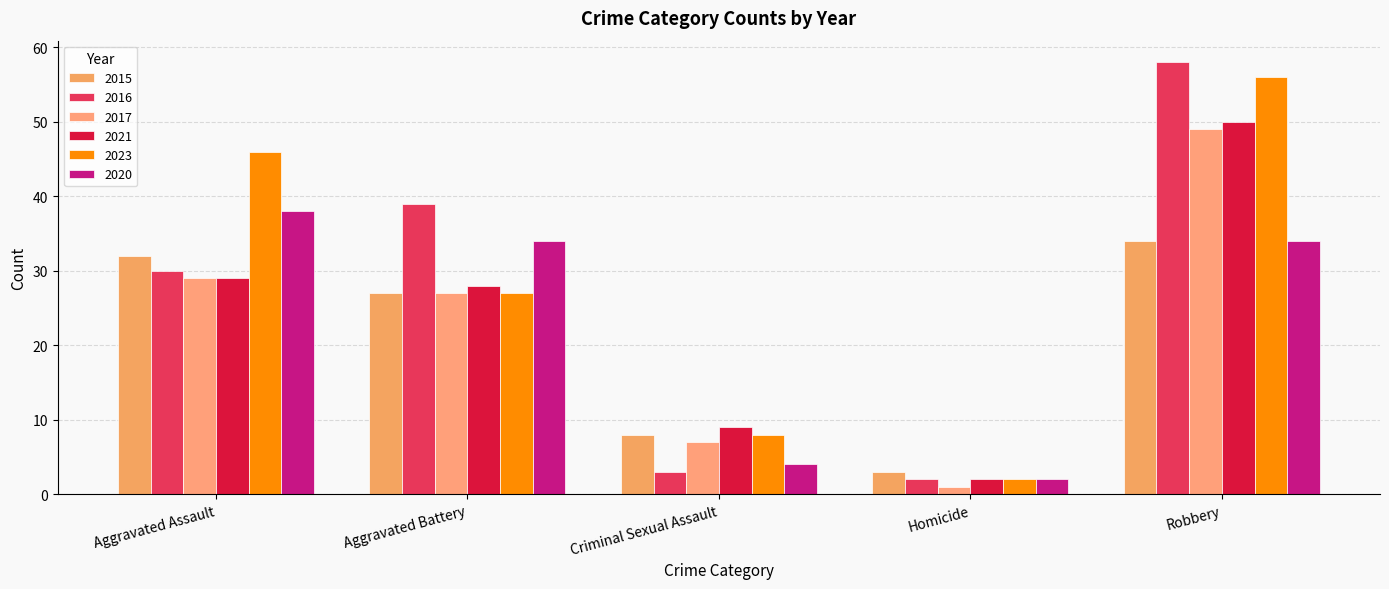

What is the average value of the 2017 series?

23